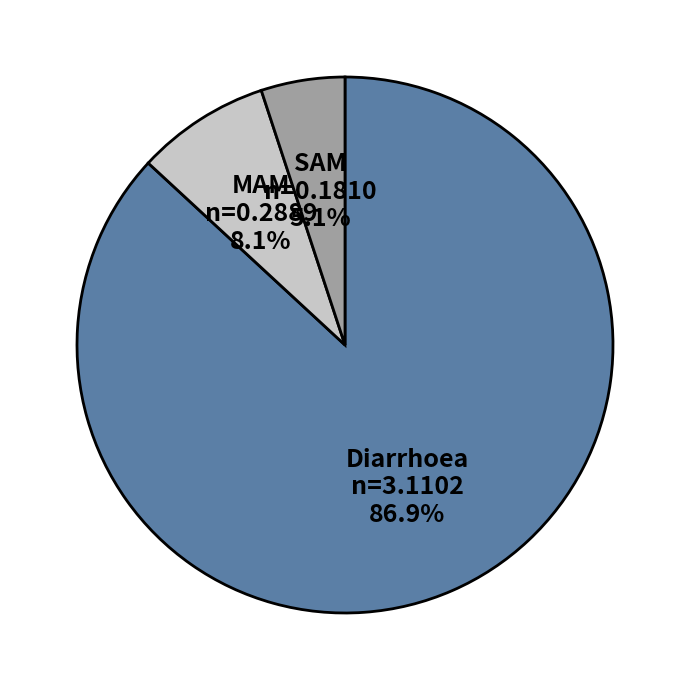

True or false: MAM accounts for 8% of the total.

True